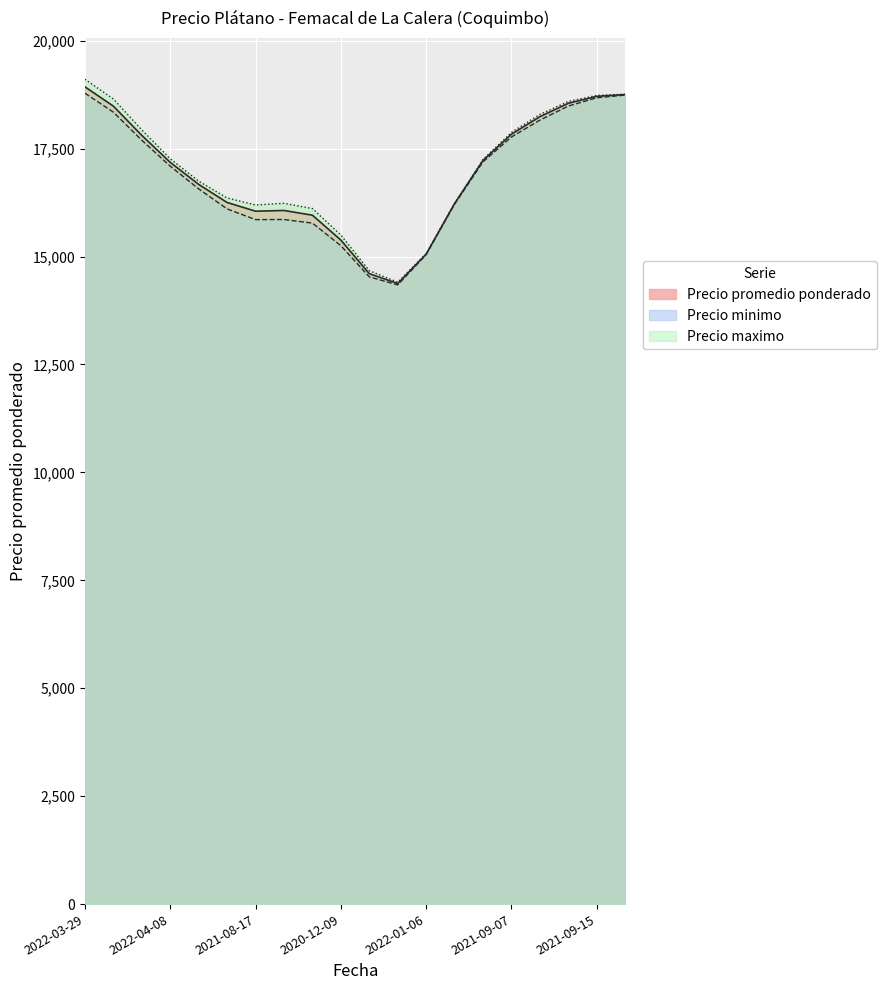

Which category has the highest value in the Precio promedio ponderado series?

2022-03-29